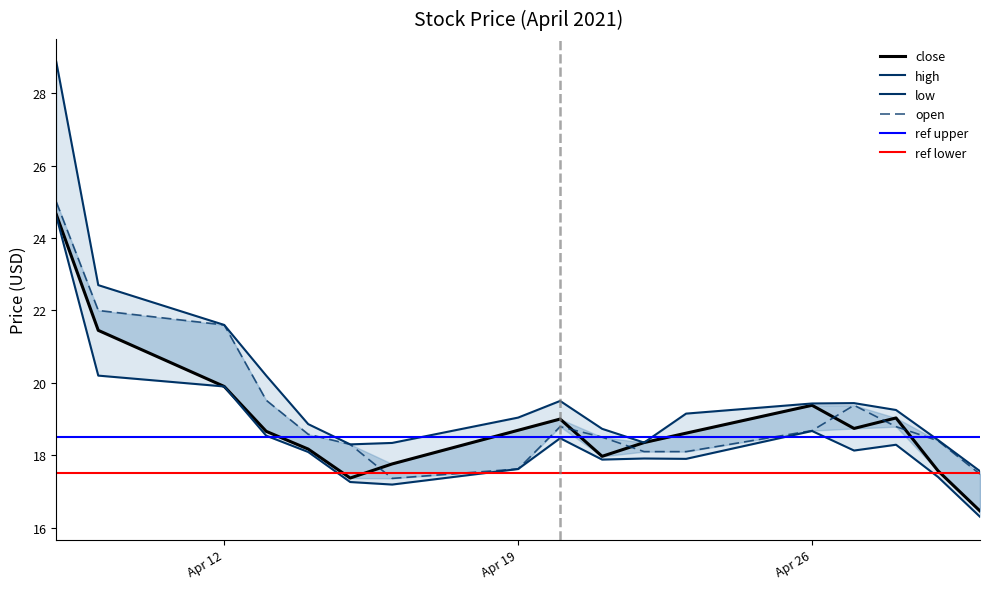

What is the maximum value shown in the chart?

28.9